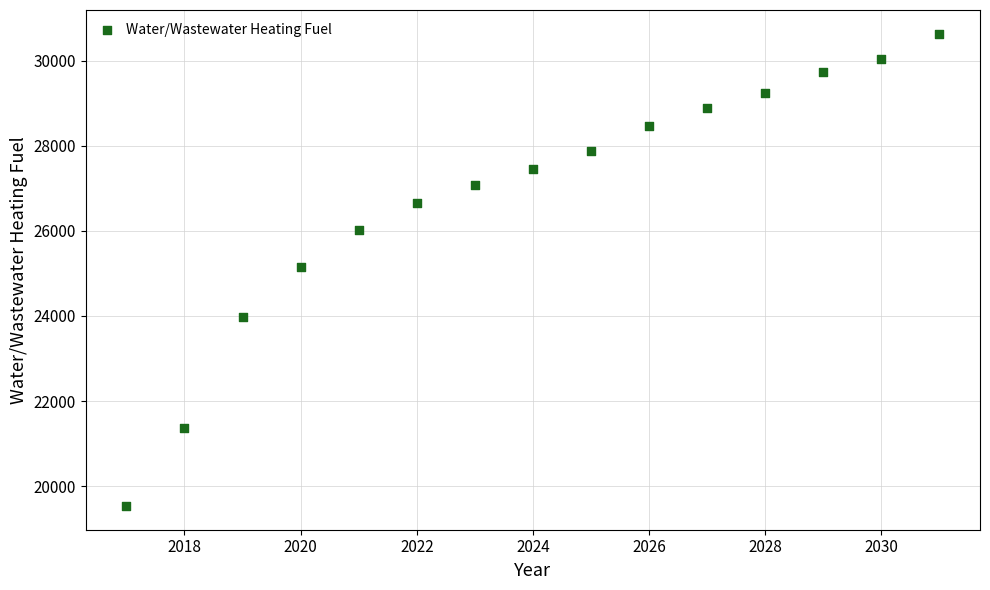

What is the range of X values (max minus min)?

14.0